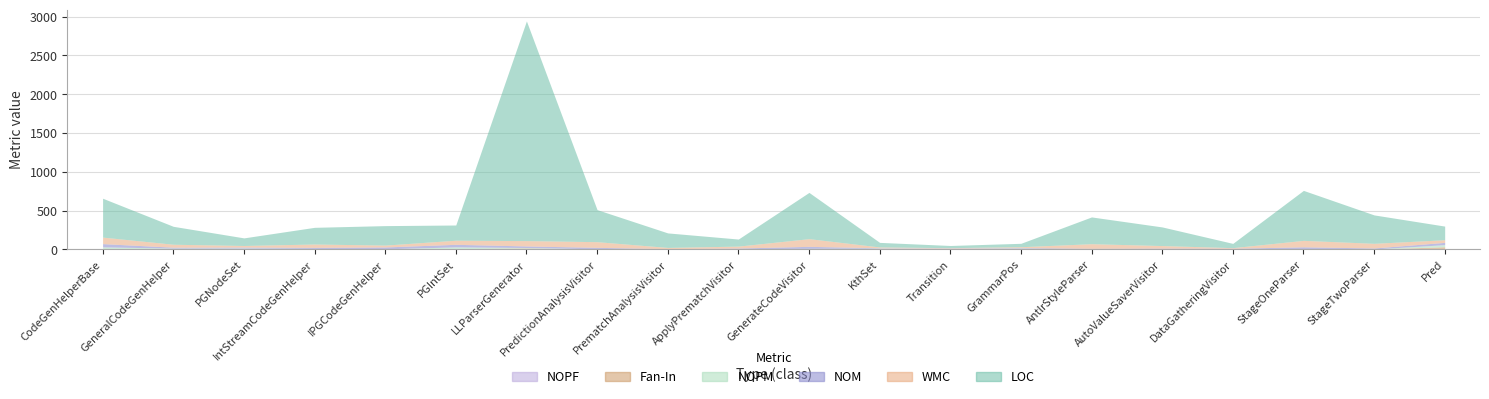

How many data points in NOM are above 13?

9